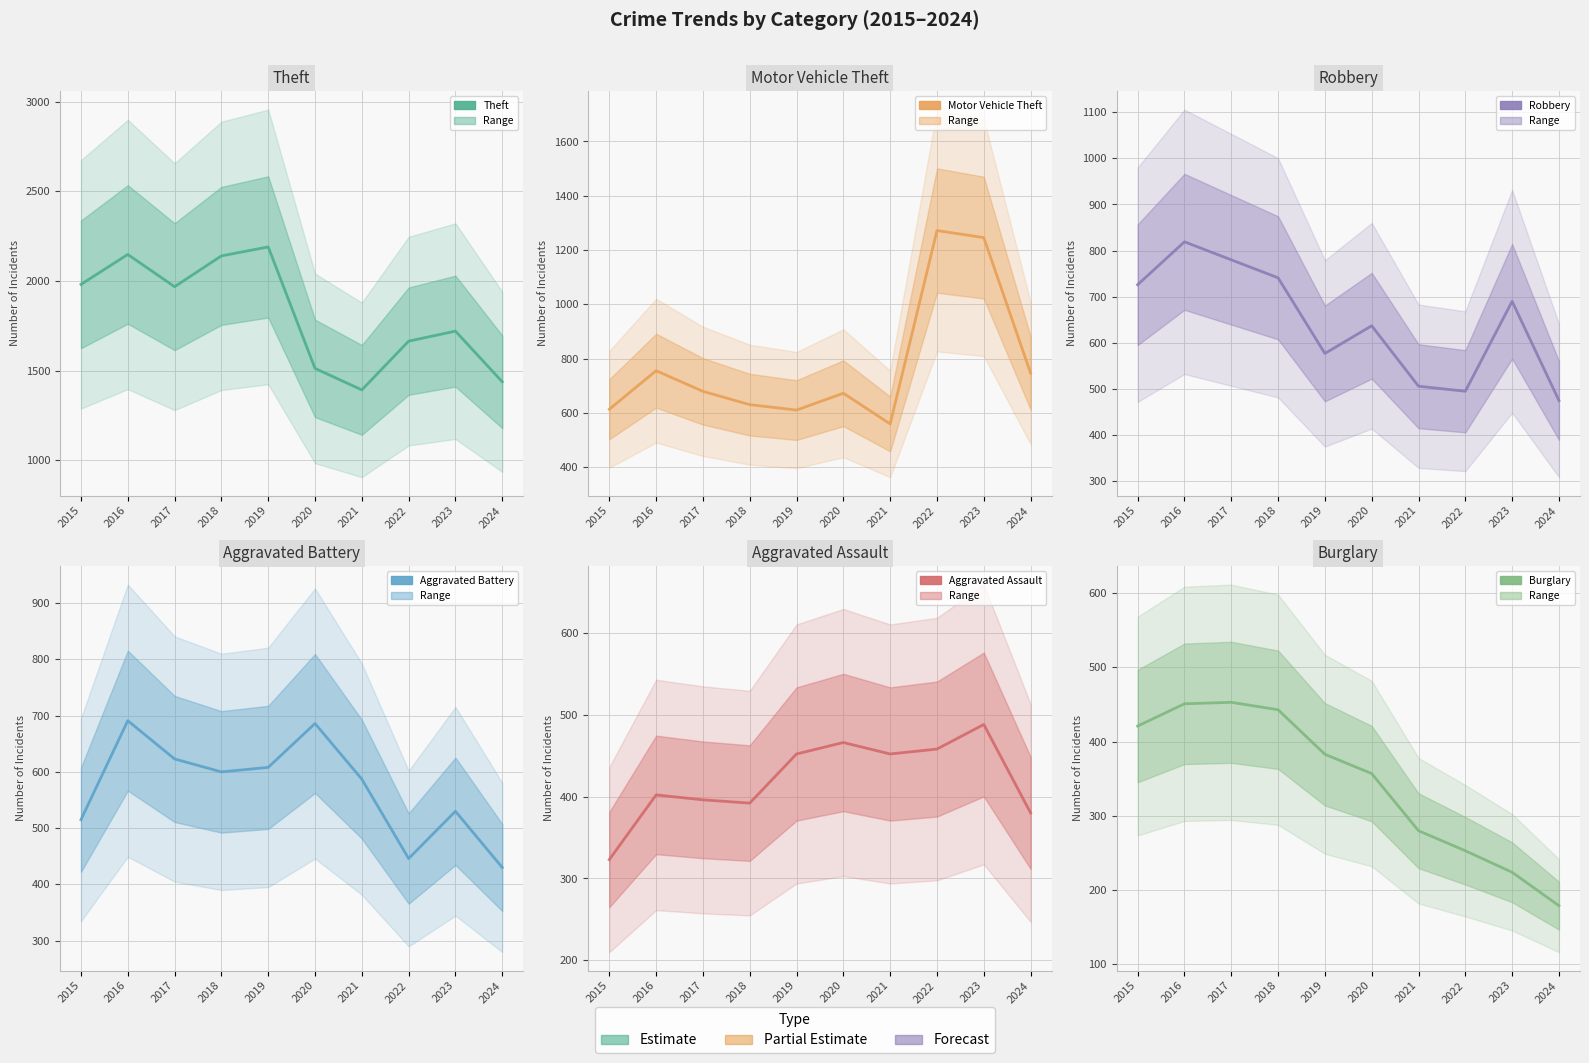

True or false: Robbery and Theft cross at least once.

False